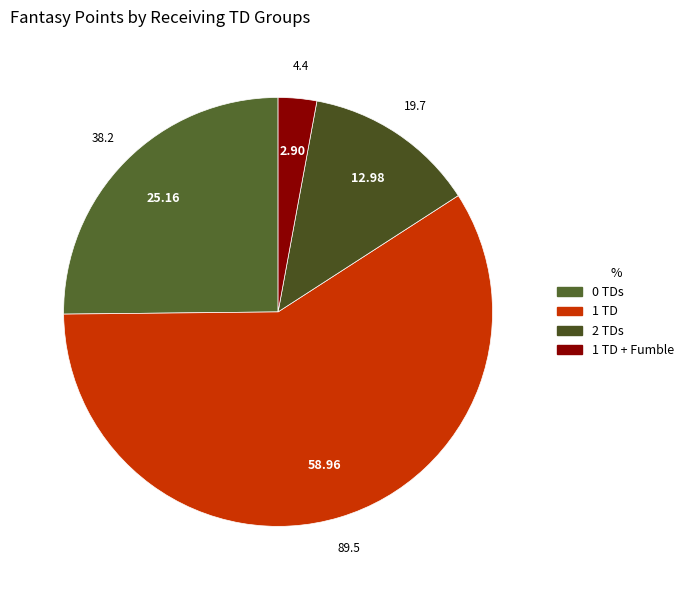

How many slices are in this pie chart?

4